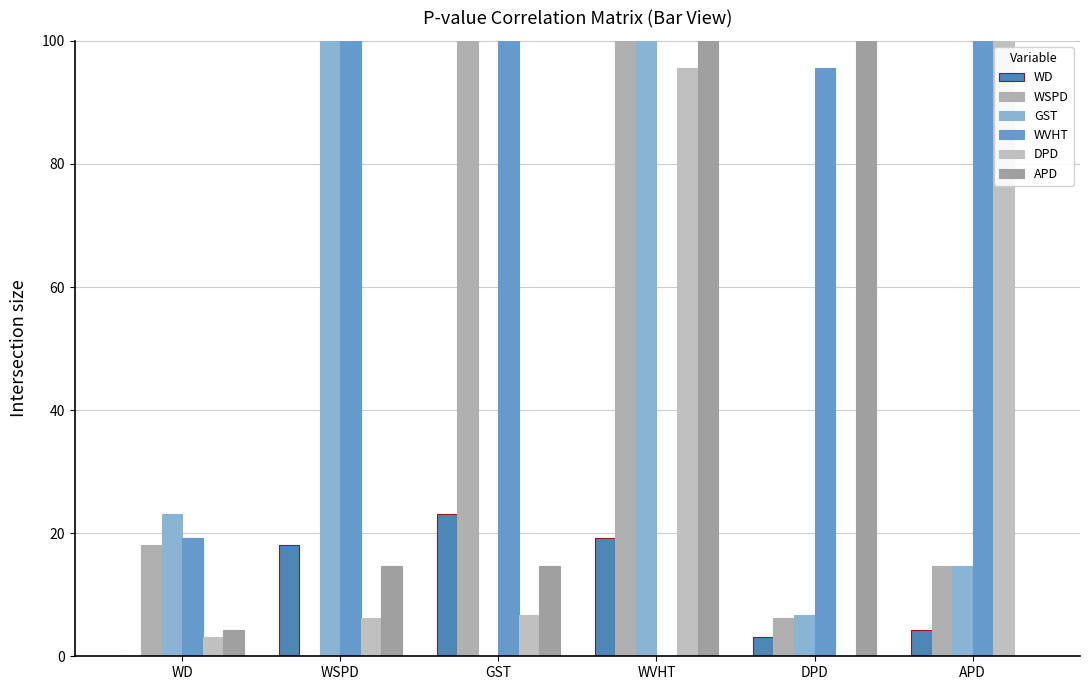

What is the sum of the DPD values at DPD and WD?

3.2